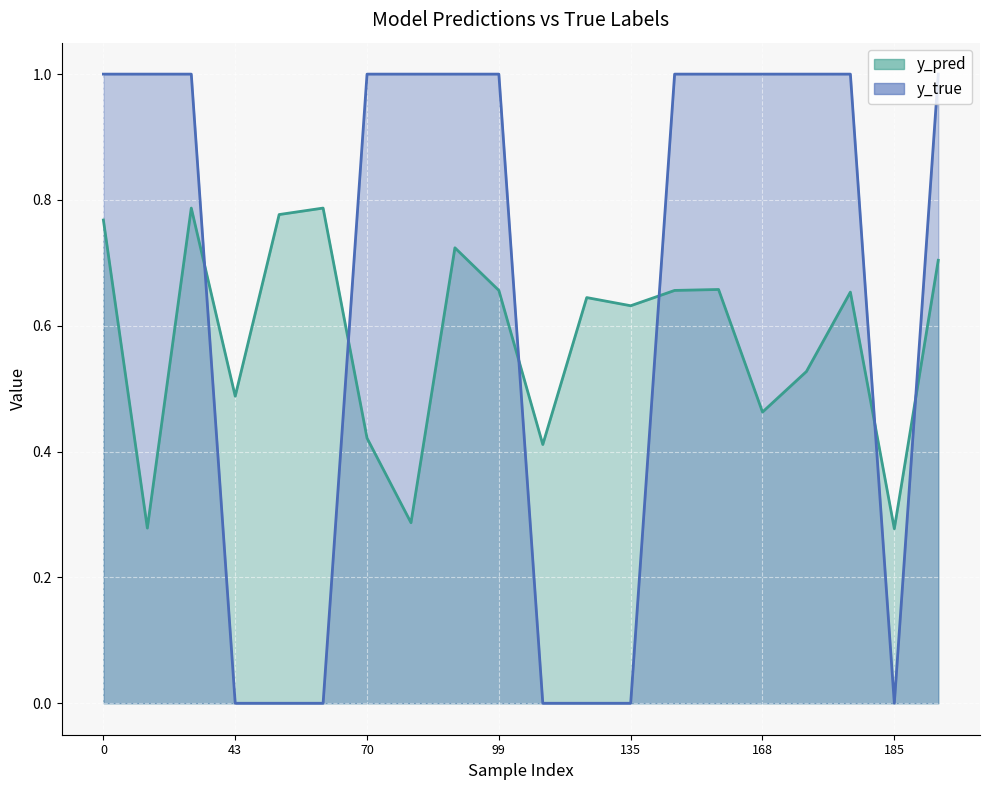

How many y_true values are between 0 and 1?

20